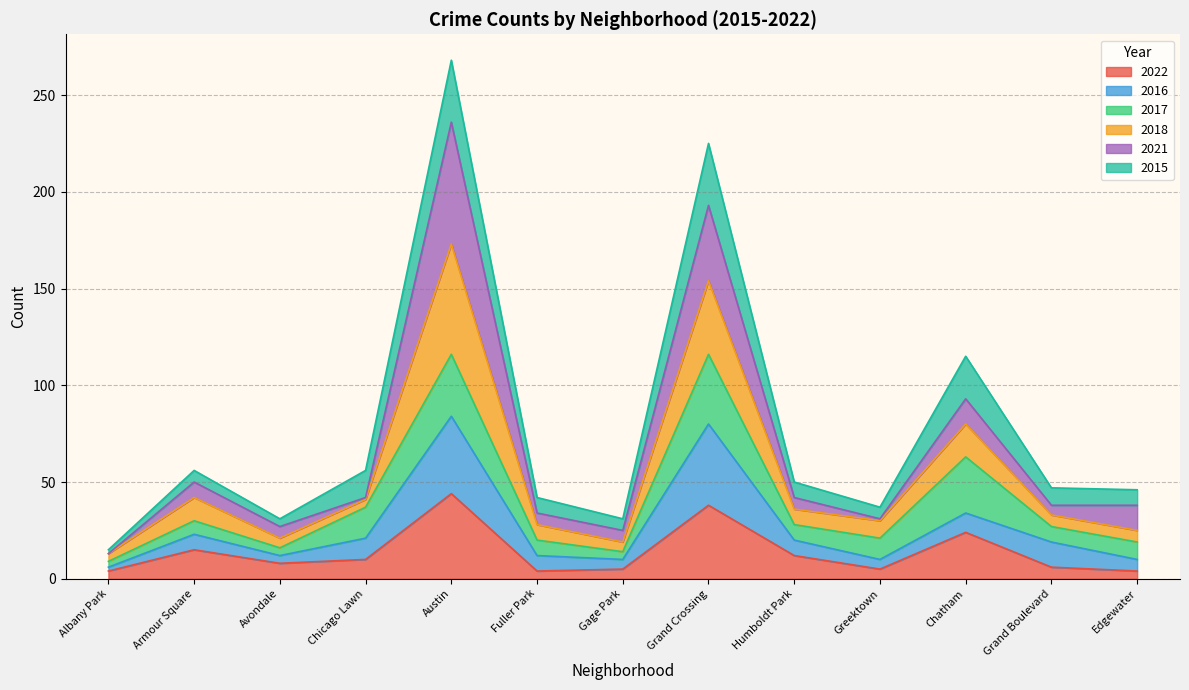

What is the sum of all 2022 values?

179